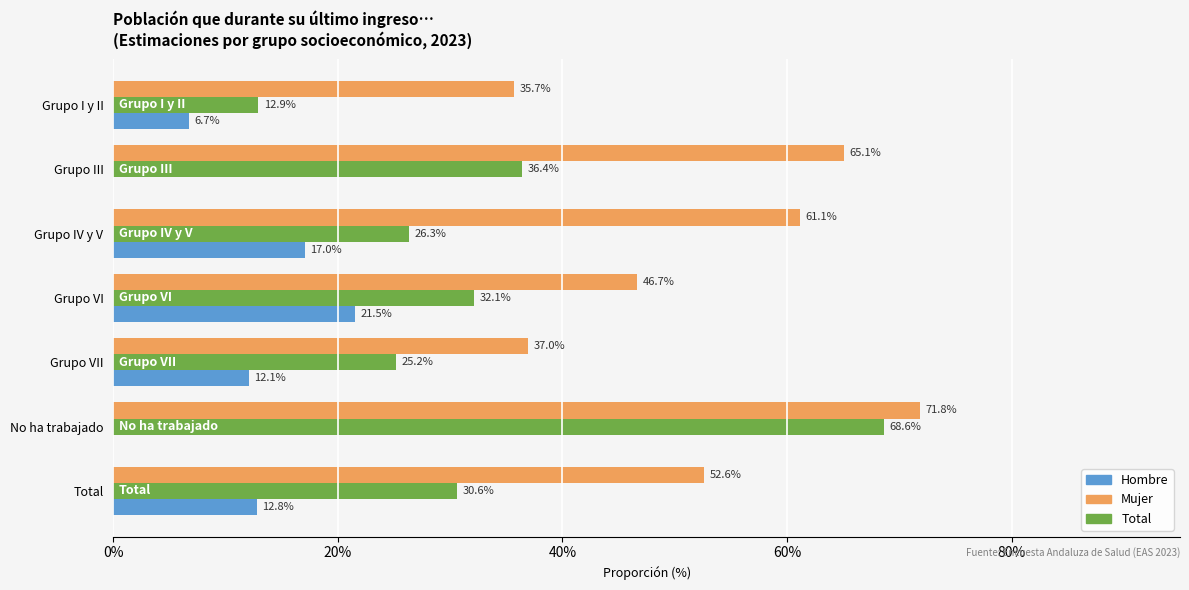

Reading left to right, what are all the values shown in this chart?

Hombre: 0.1	0.0	0.2	0.2	0.1	0.0	0.1
Mujer: 0.4	0.7	0.6	0.5	0.4	0.7	0.5
Total: 0.1	0.4	0.3	0.3	0.3	0.7	0.3